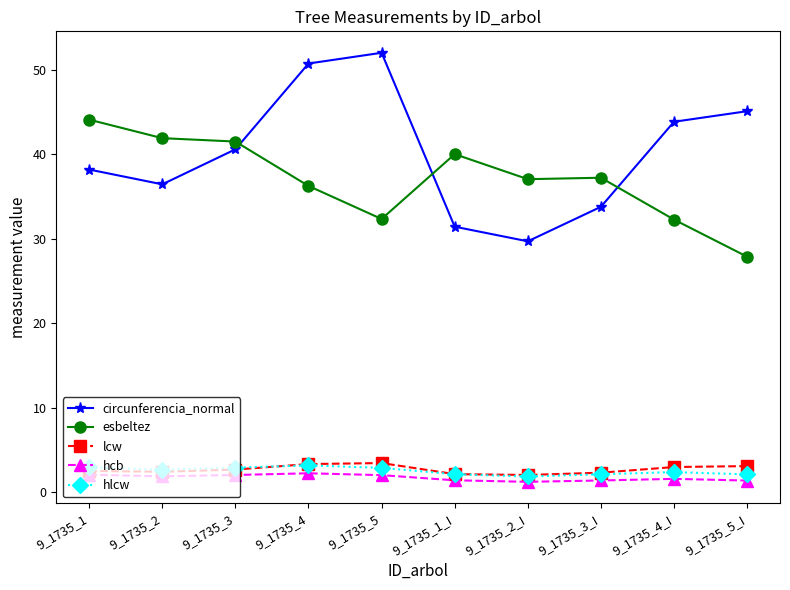

Does the chart have visible grid lines?

No